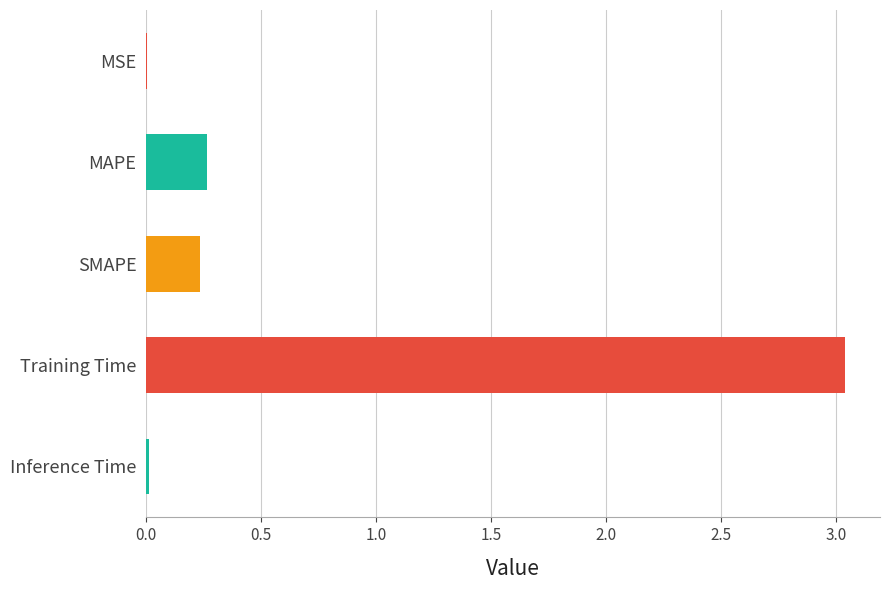

What is the sum of all values?

3.6